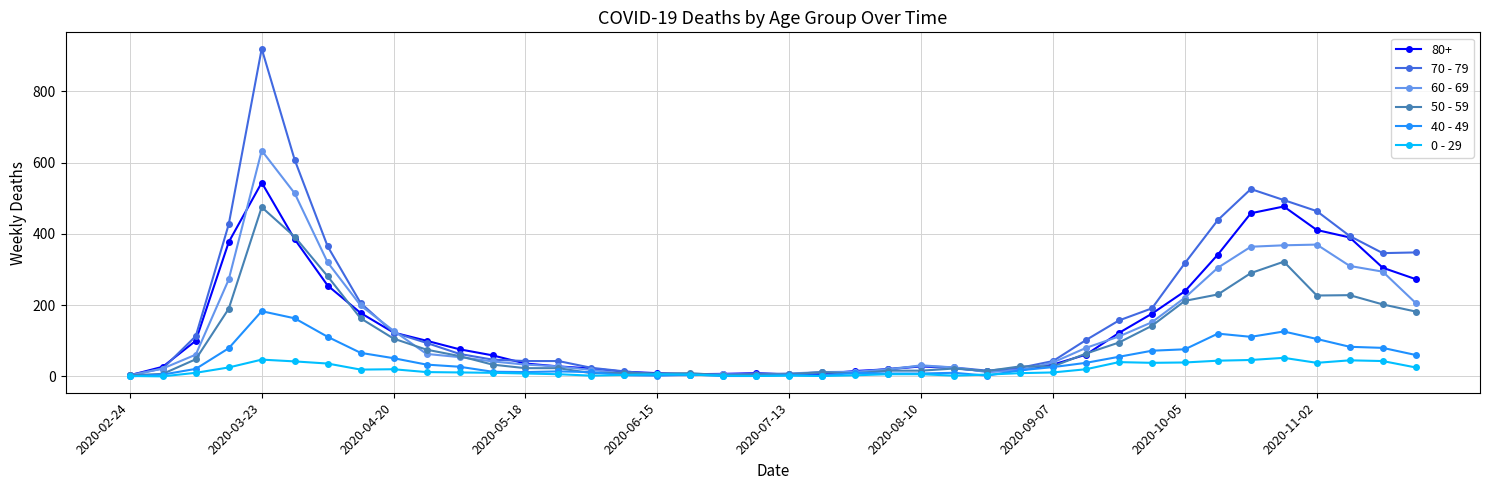

True or false: 60 - 69 has more than 0 points higher than both neighbors.

True